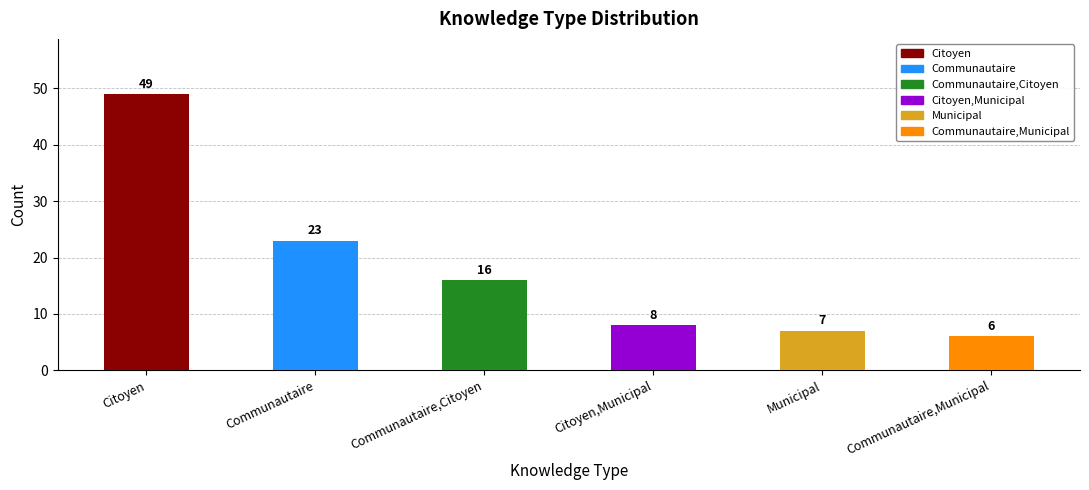

What is the difference between the values at Municipal and Citoyen,Municipal?

1